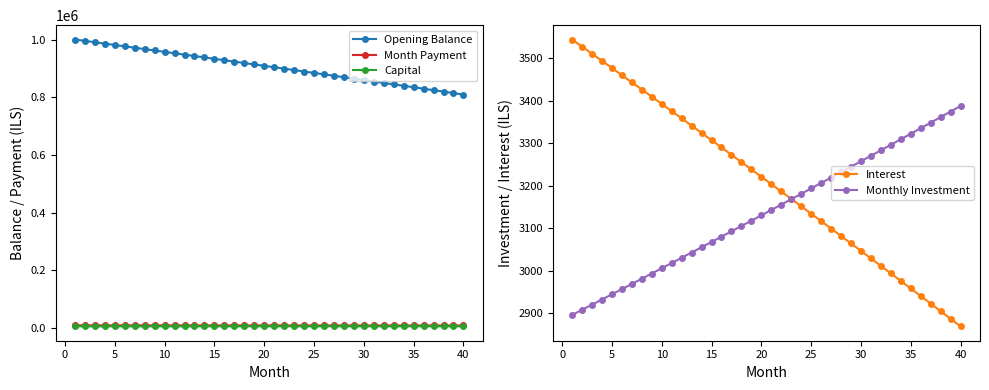

True or false: Interest and Opening Balance intersect in this chart.

False